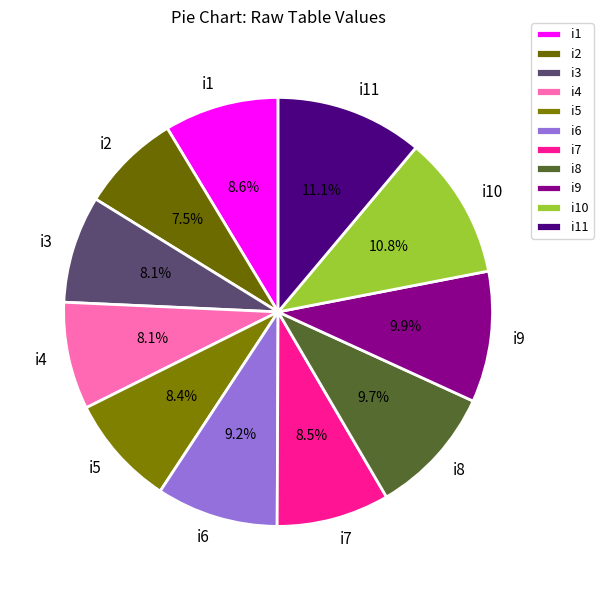

Approximately how many times larger is the value at i10 compared to i3?

1.3